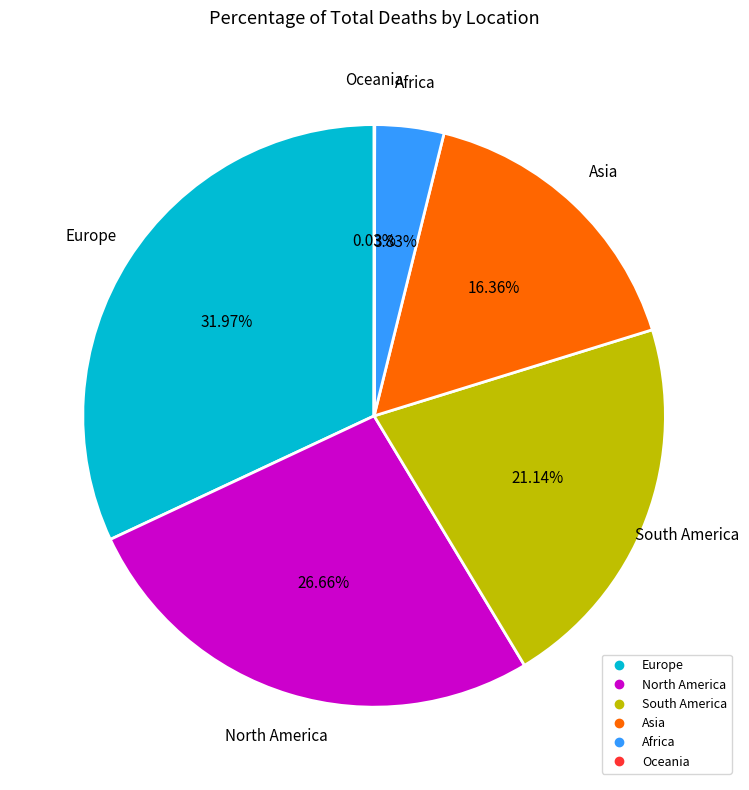

To the nearest percent, what percentage of the pie is North America?

27%